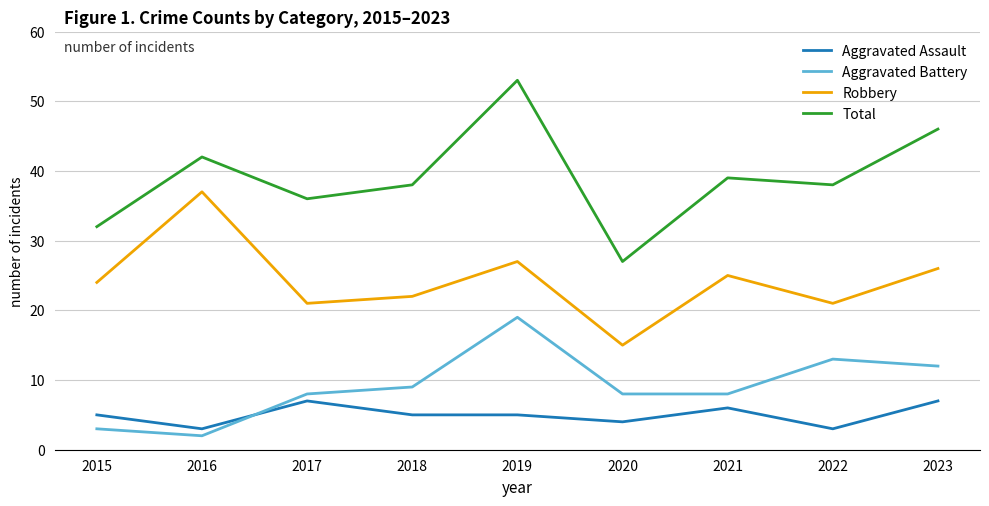

How many lines are shown in the chart?

4